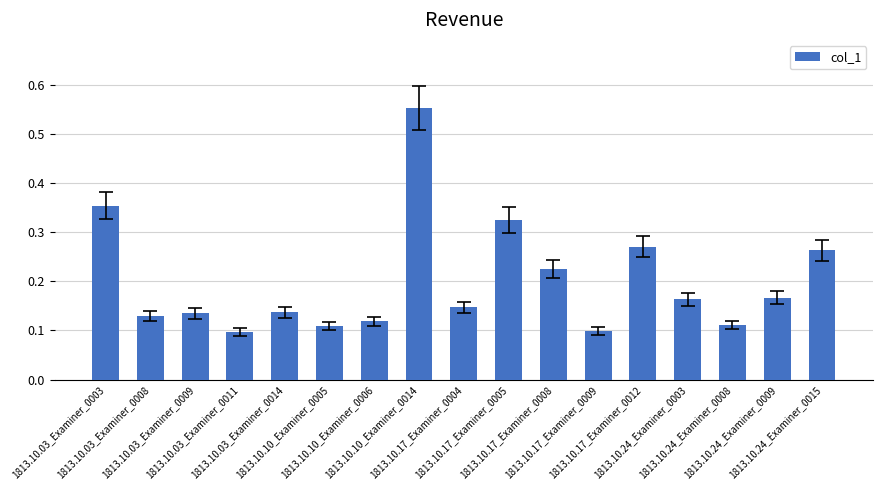

What is the sum of all values?

3.4